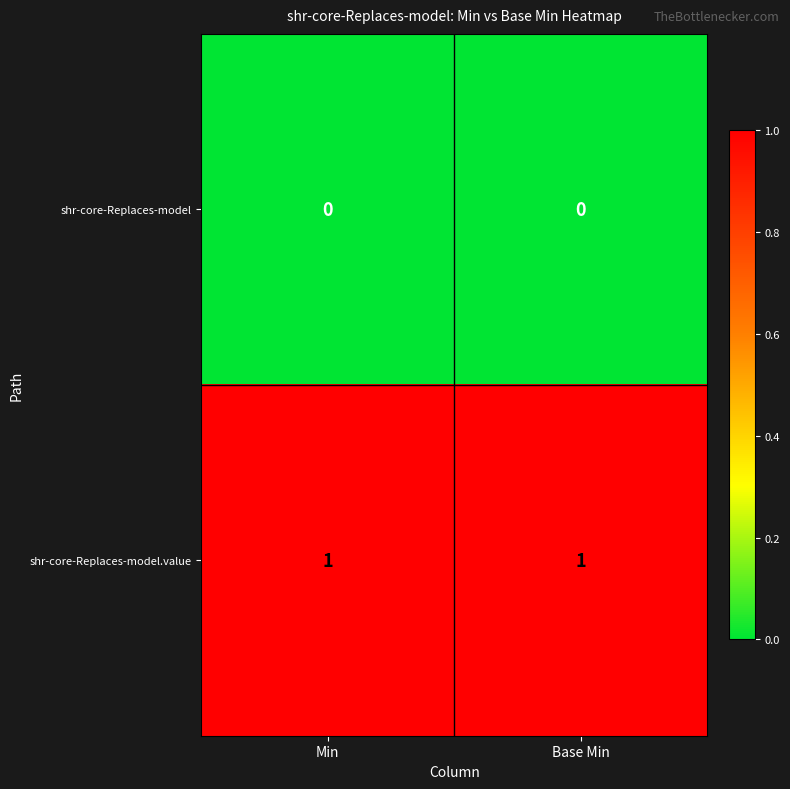

Rank the series by their average value, from lowest to highest.

shr-core-Replaces-model, shr-core-Replaces-model.value